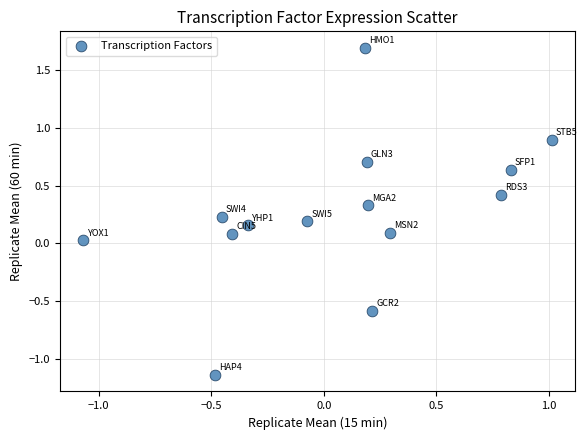

What is the range of X values (max minus min)?

2.1